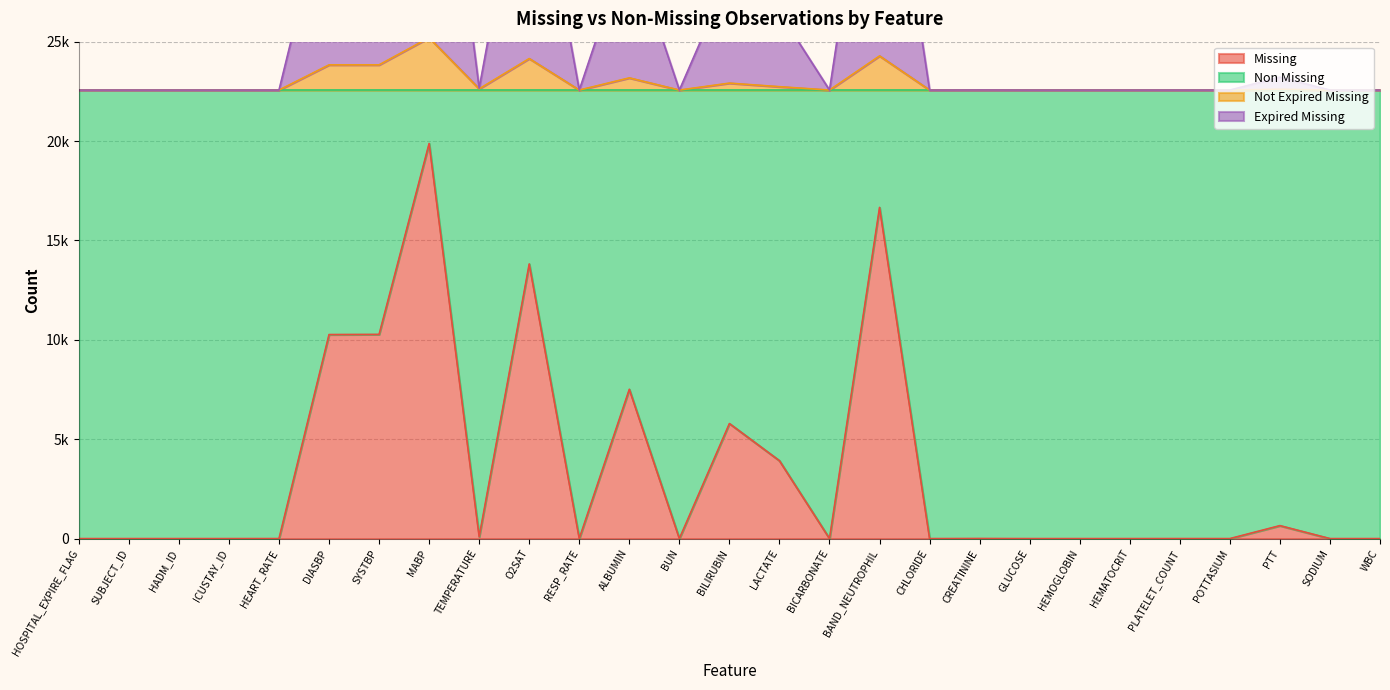

Where is the first local maximum for Not Expired Missing?

MABP